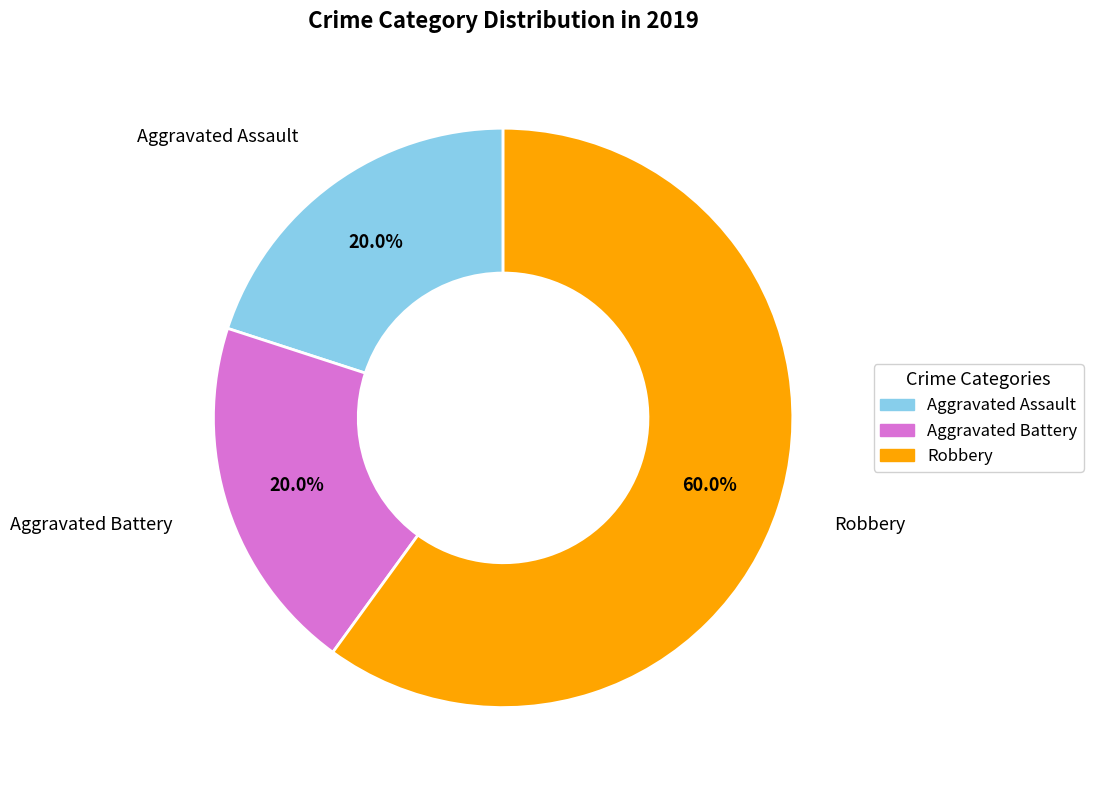

The Aggravated Assault slice represents 20% of the pie. True or false?

True